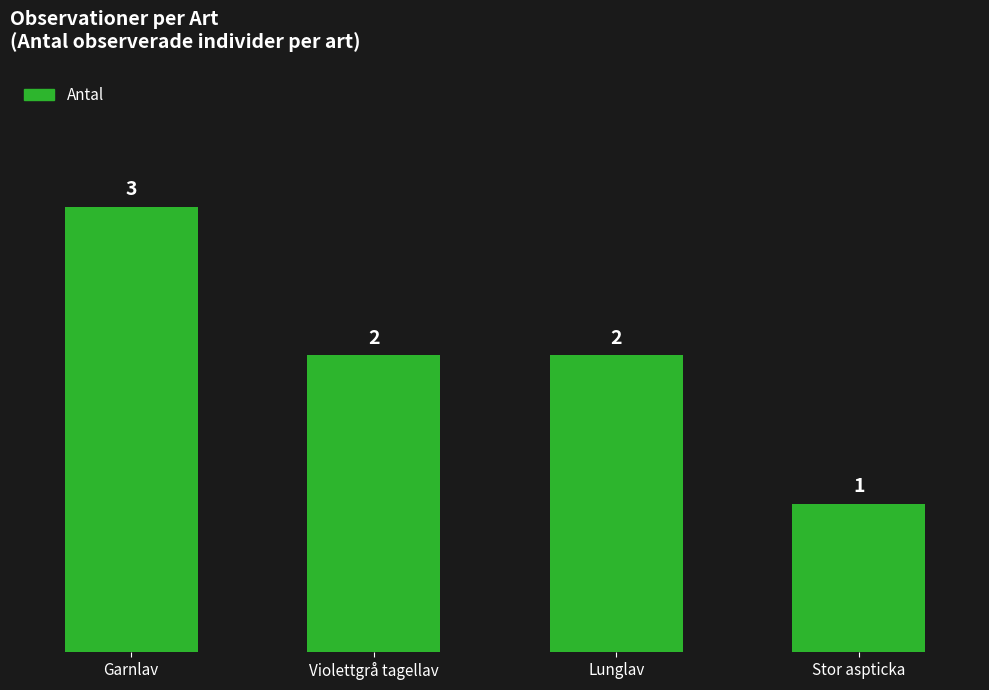

True or false: the data shows 2 at Lunglav.

True